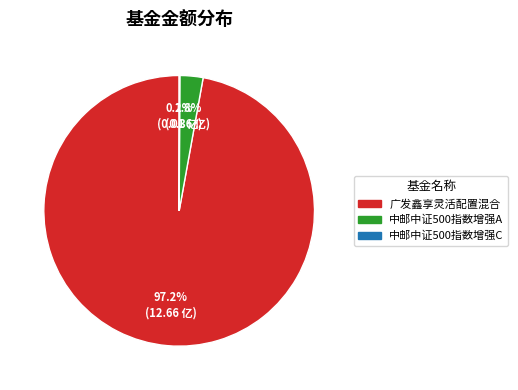

What is the largest slice in the pie chart?

广发鑫享灵活配置混合